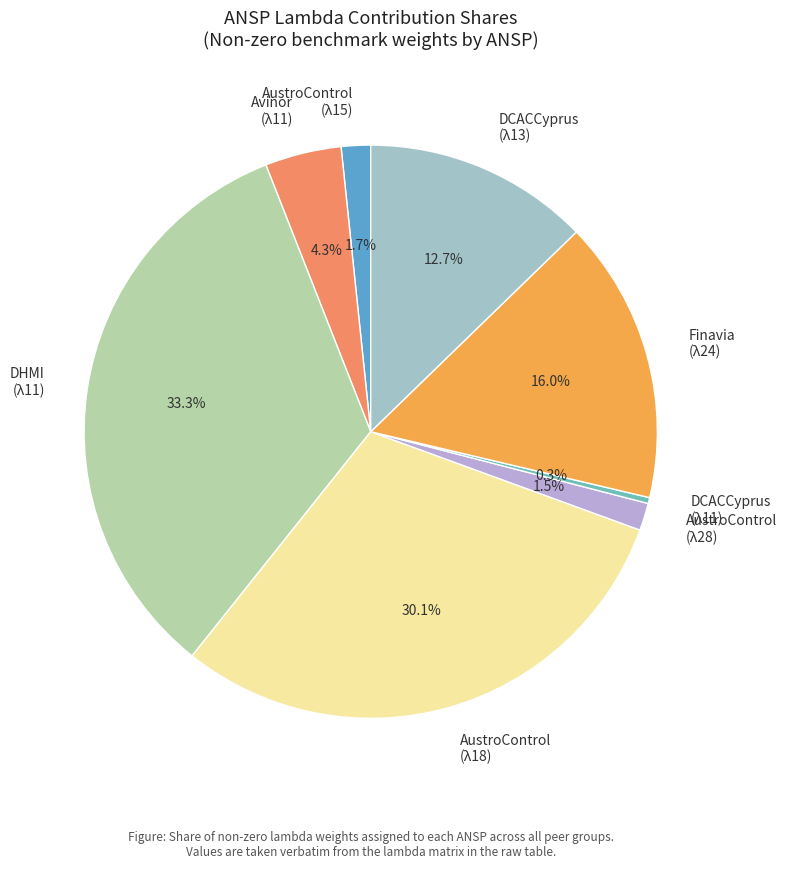

Which category has the smallest portion of the pie?

DCACCyprus (λ11)